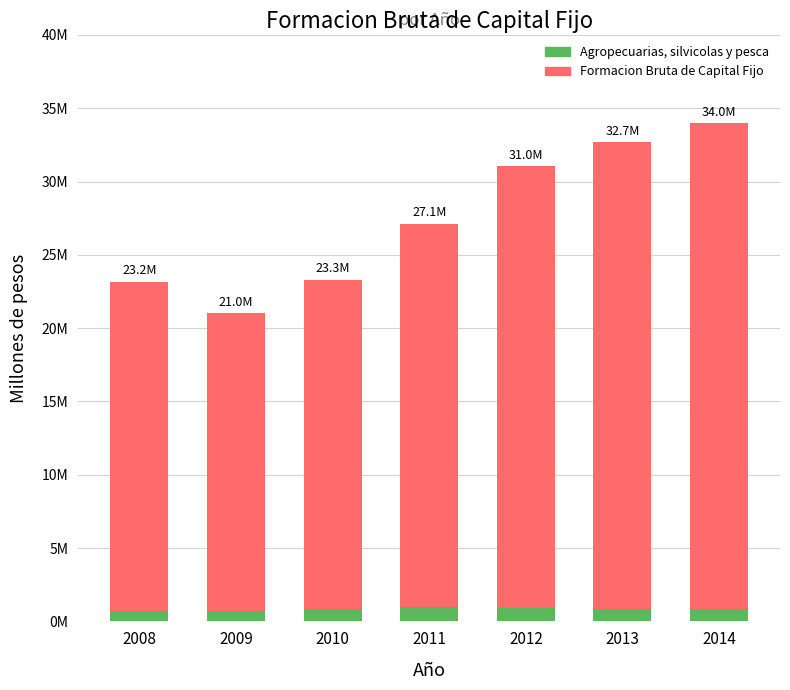

What are all the series names shown in the legend?

Formacion Bruta de Capital Fijo, Agropecuarias, silvicolas y pesca